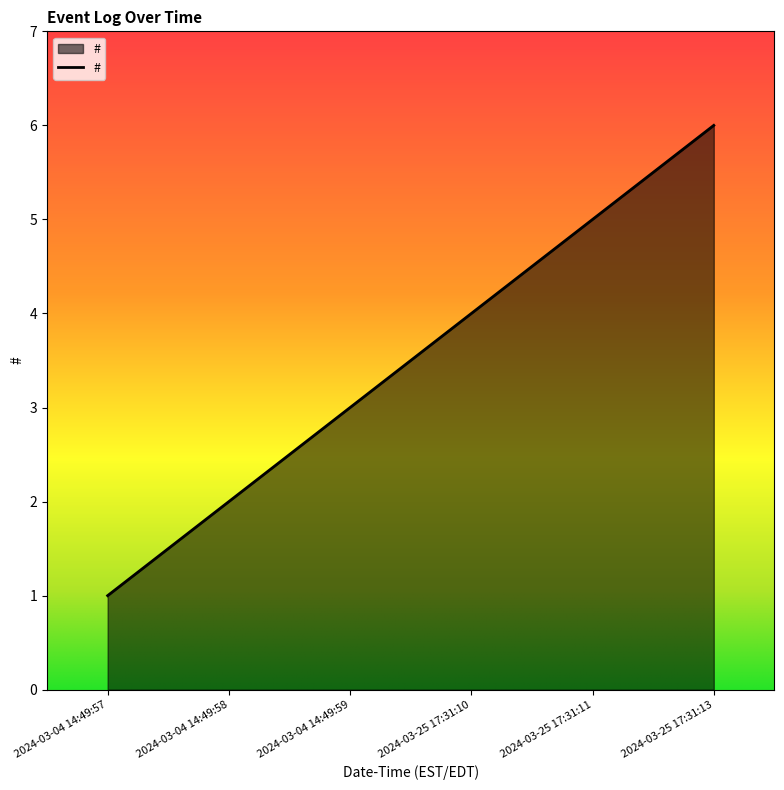

Rank the categories by value from lowest to highest.

2024-03-04 14:49:57, 2024-03-04 14:49:58, 2024-03-04 14:49:59, 2024-03-25 17:31:10, 2024-03-25 17:31:11, 2024-03-25 17:31:13